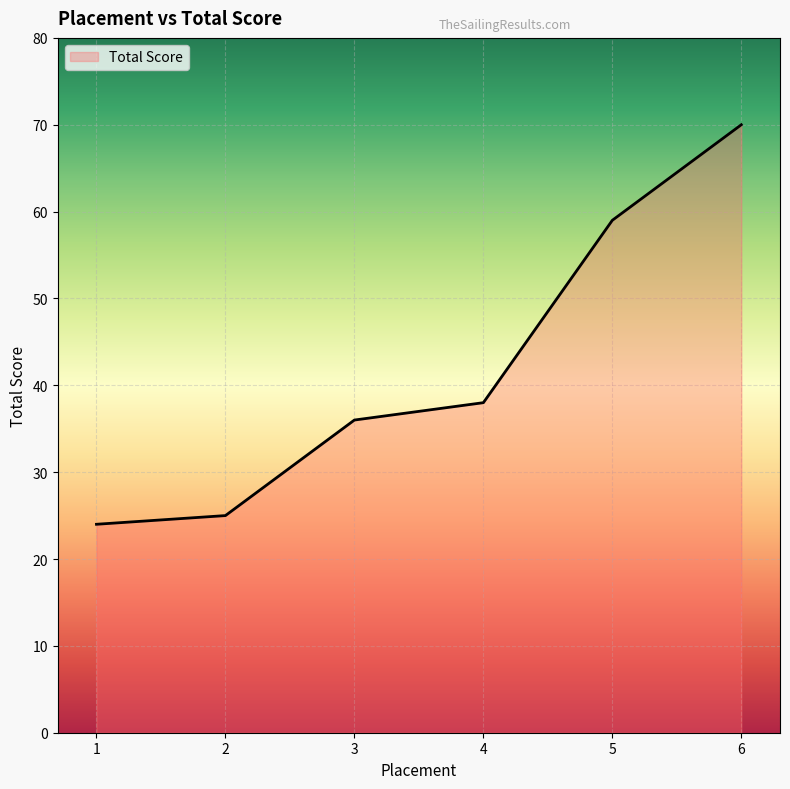

What is the difference between the maximum and minimum values?

46